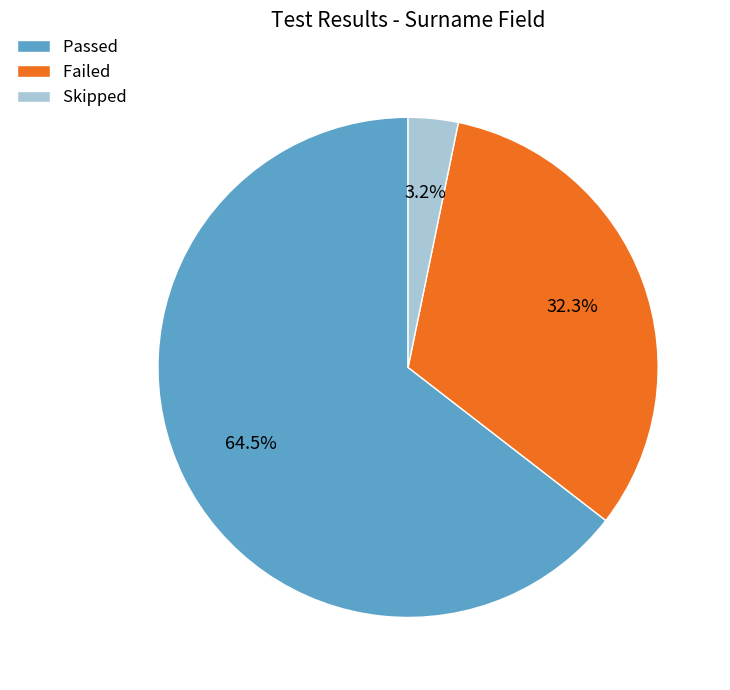

Between Passed and Failed, which is larger?

Passed